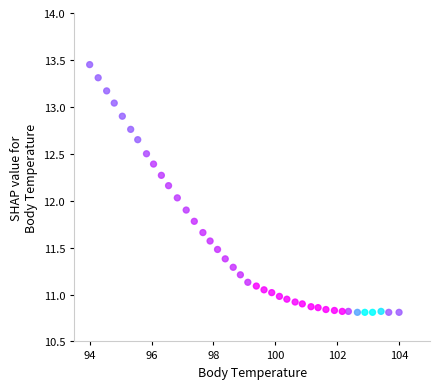

What is the range of X values (max minus min)?

10.0